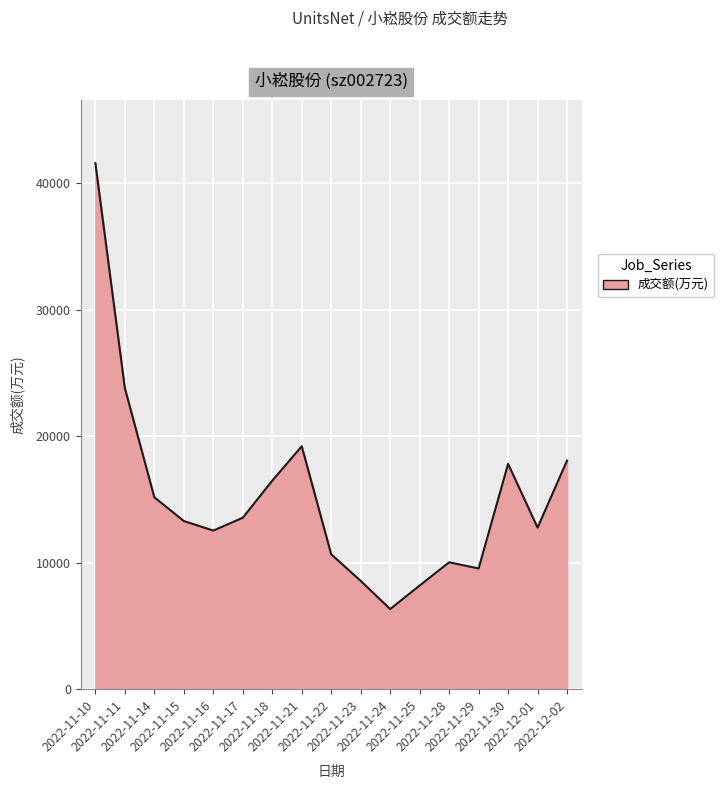

What is the smallest value displayed?

6330